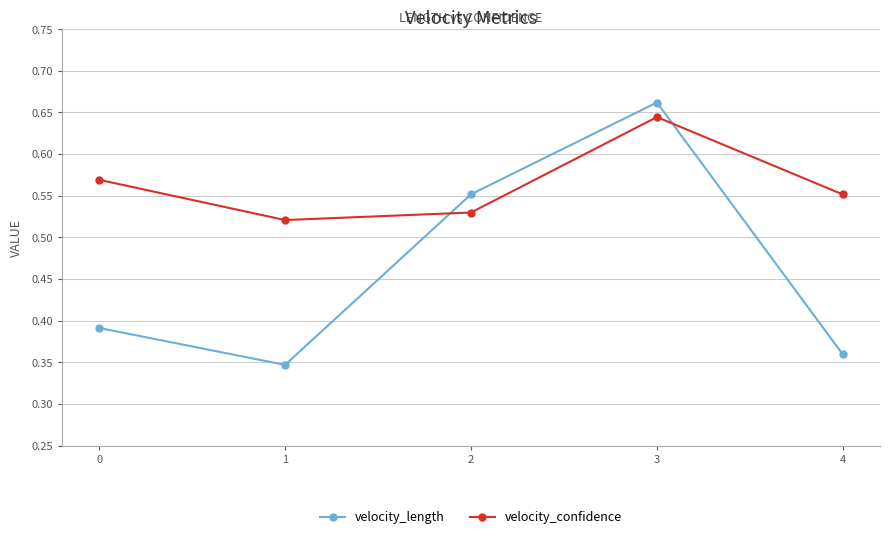

What are all the series names shown in the legend?

velocity_length, velocity_confidence